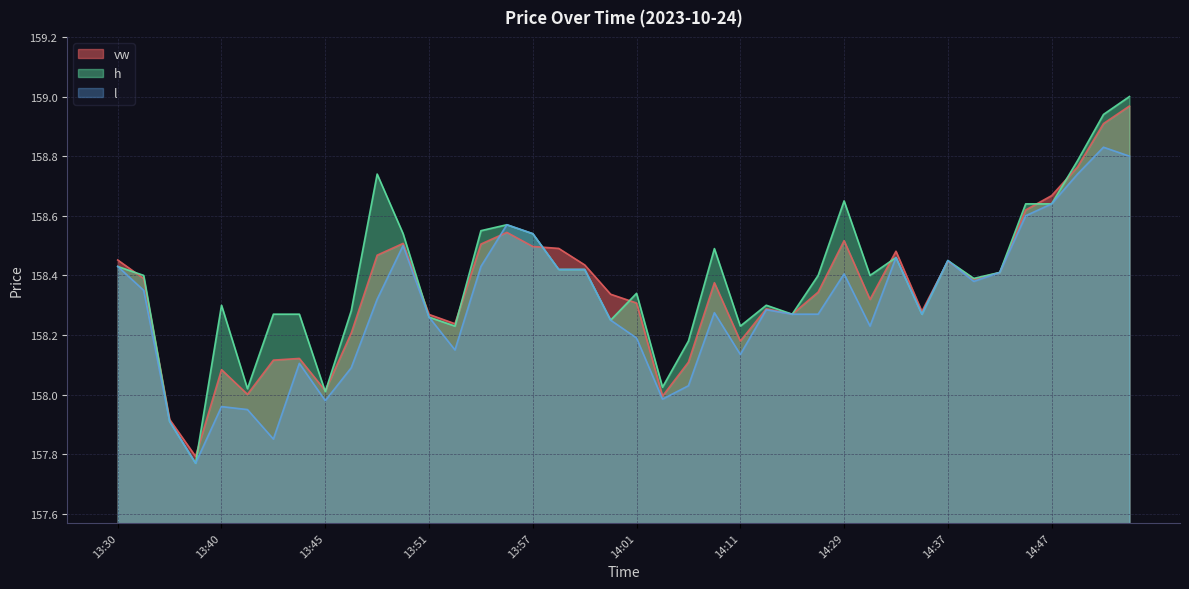

At which category is the sum across all series the highest?

14:53